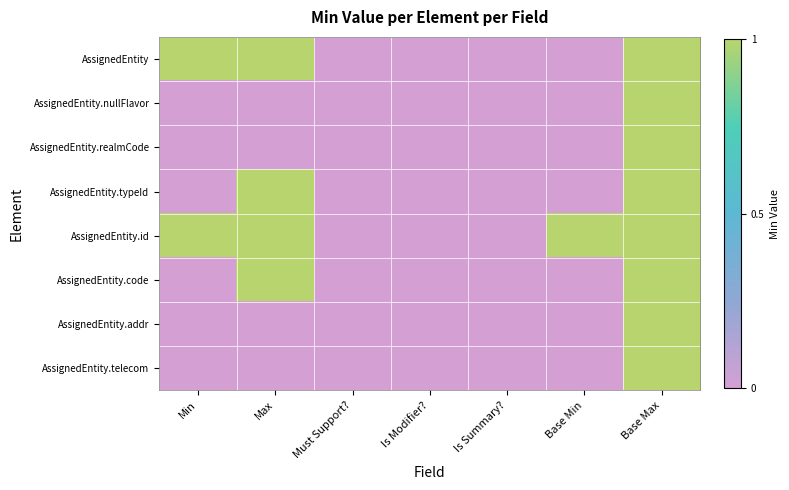

How many distinct data groups are displayed?

8